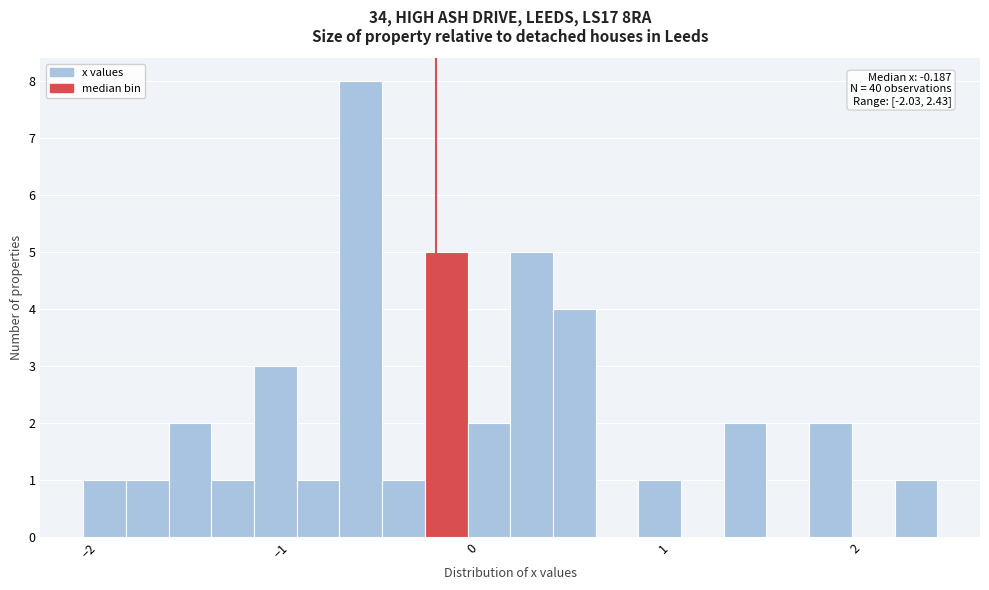

Around what value on the x-axis is the tallest bar? Give the approximate position of its centre, as read against the axis.

-0.6